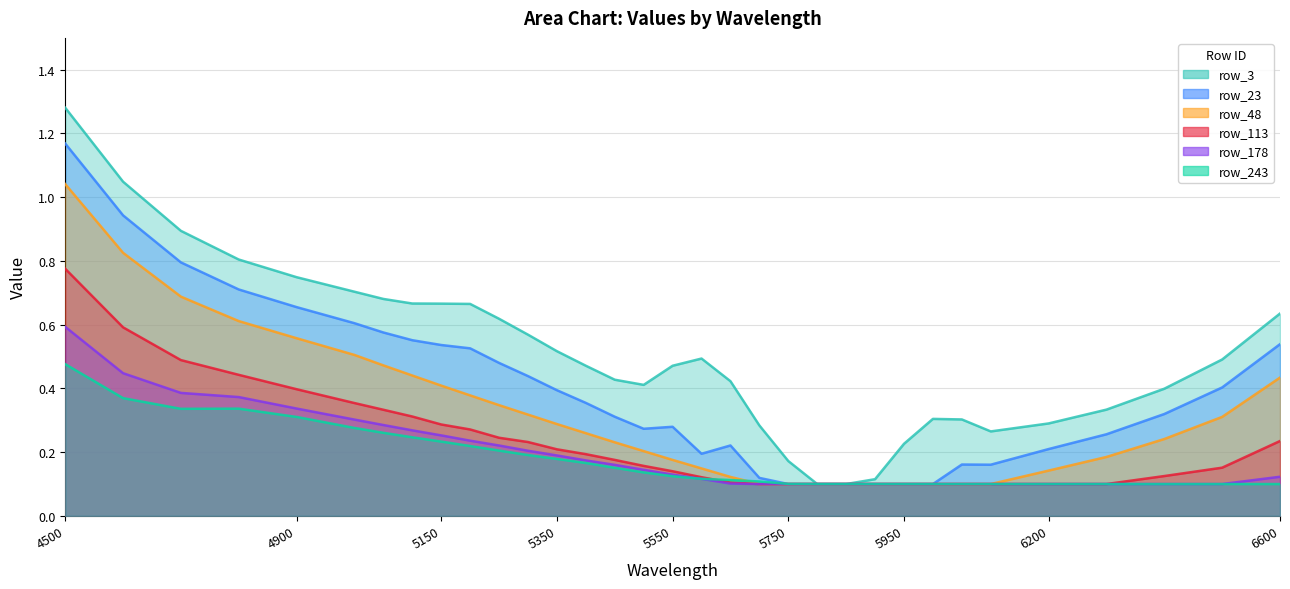

Is the value of row_243 at 18 greater than the value of row_48 at 4900?

No